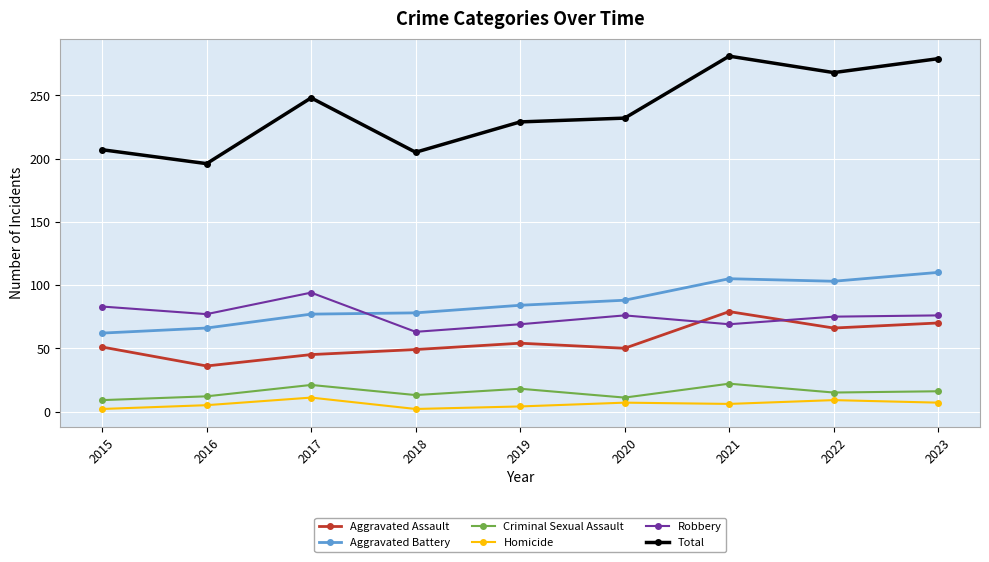

At which category does Total reach its first local valley?

2016